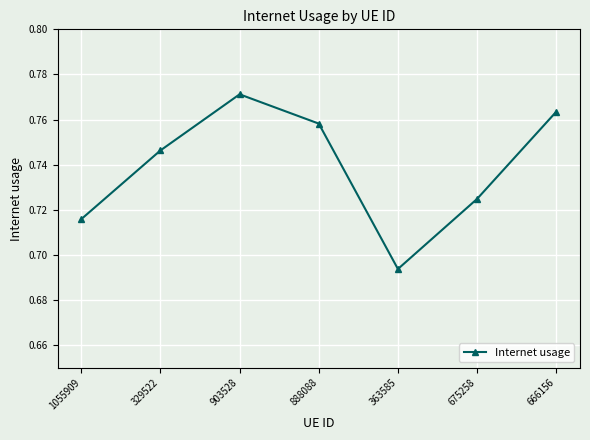

Where is the data nearest to the value 0?

363585